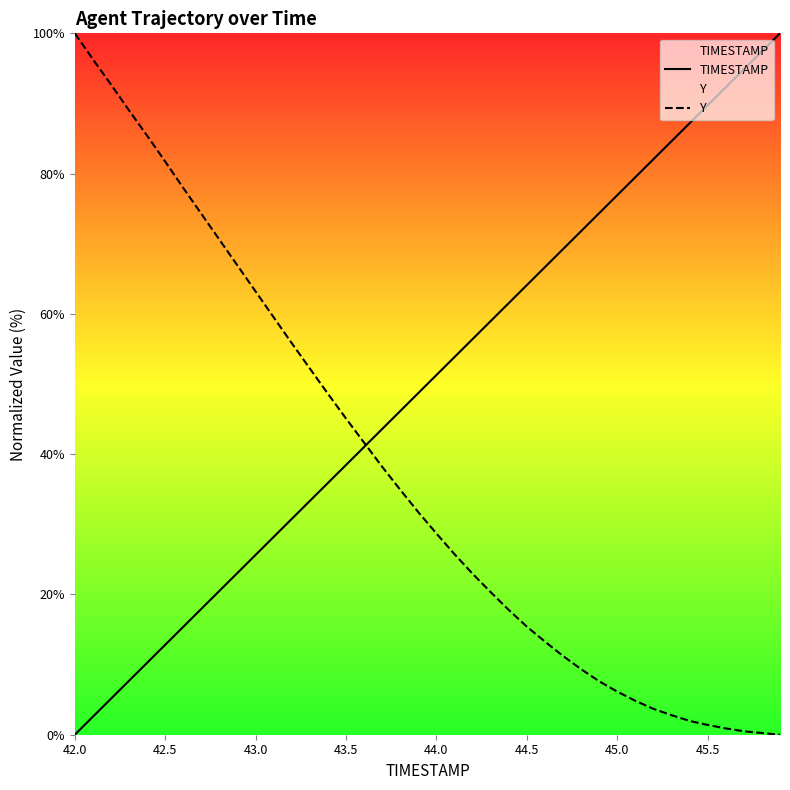

List the series in order of their overall mean, lowest first.

Y, TIMESTAMP